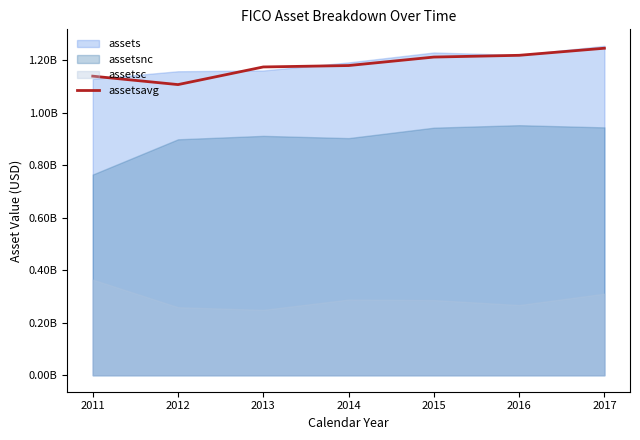

What is the change in value from 2014 to 2015?

+32322250